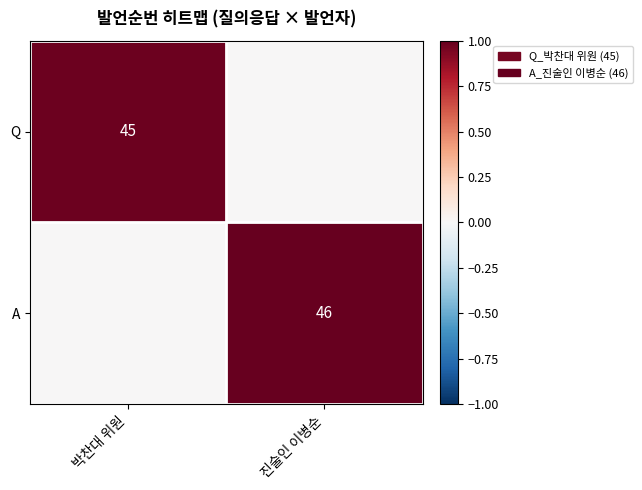

True or false: A has a value of 76 at 진술인 이병순.

False